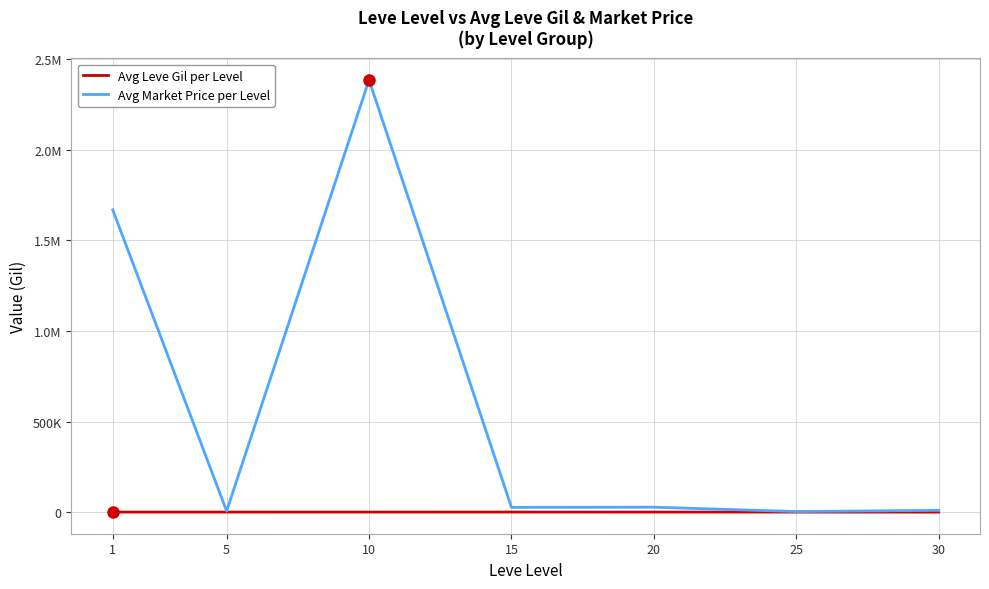

What is the minimum value shown in the chart?

310.0